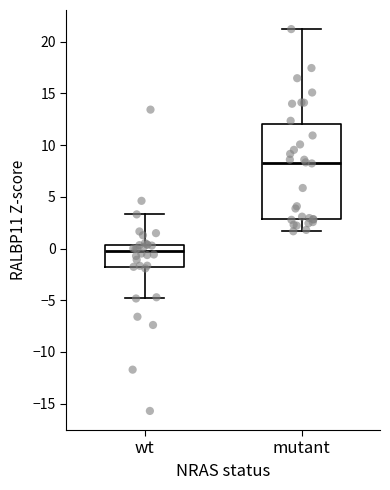

Which box's median line is the highest?

mutant